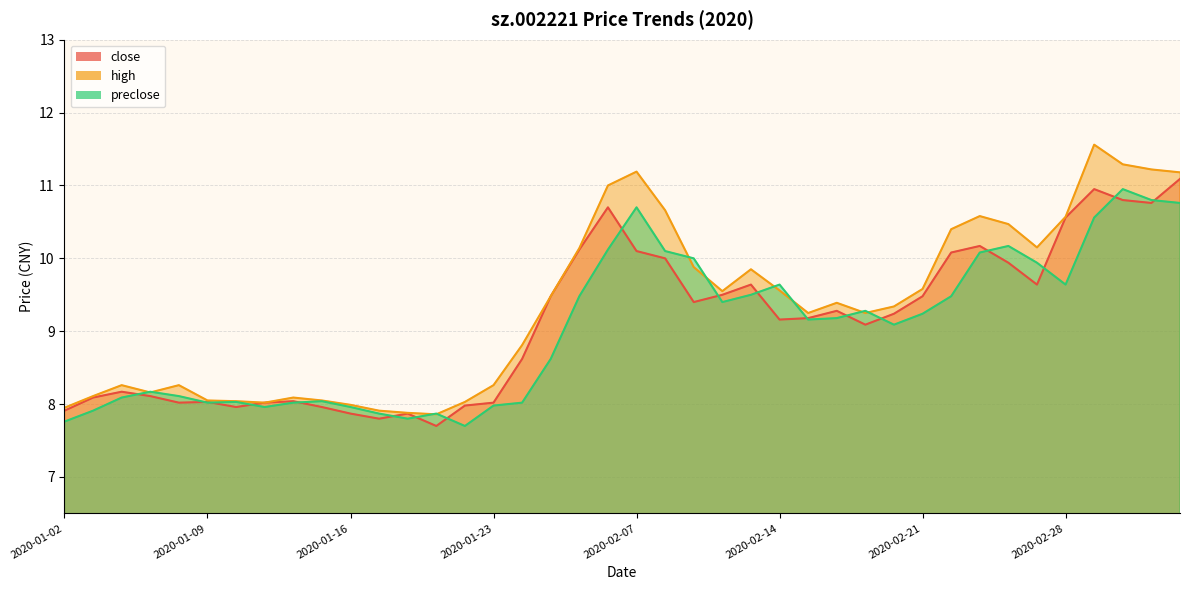

Does the chart have visible grid lines?

Yes